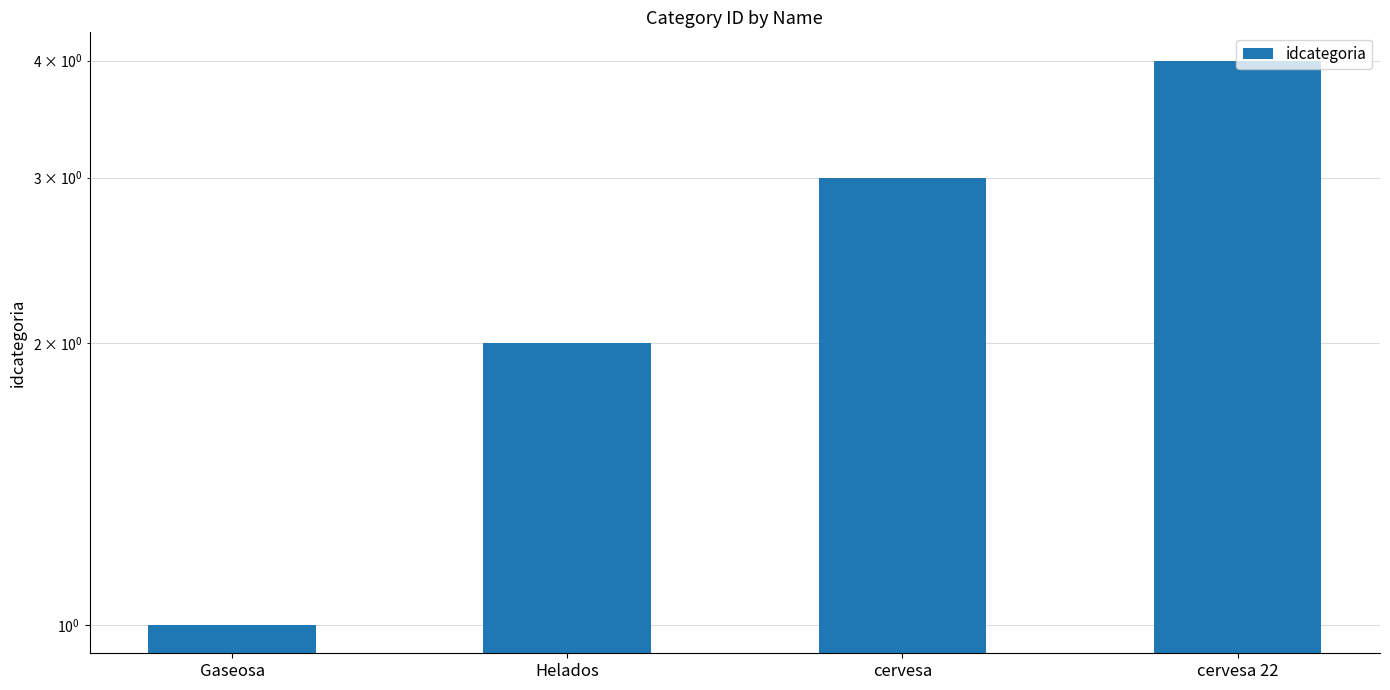

What is the difference between the second highest and minimum values?

2